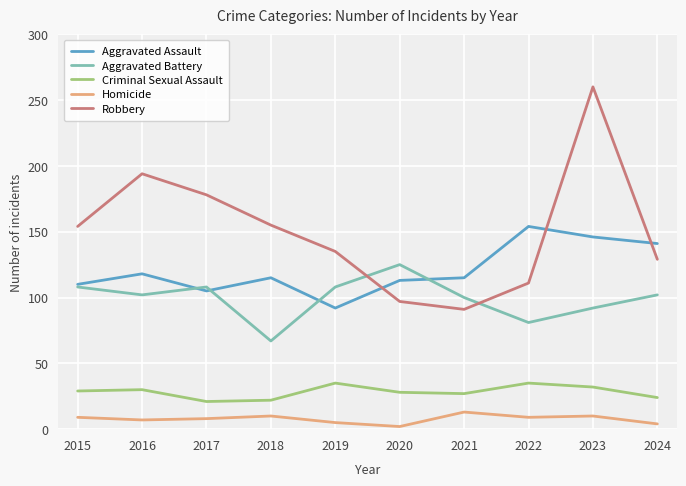

What is the difference between the maximum and minimum values in the Criminal Sexual Assault series?

14